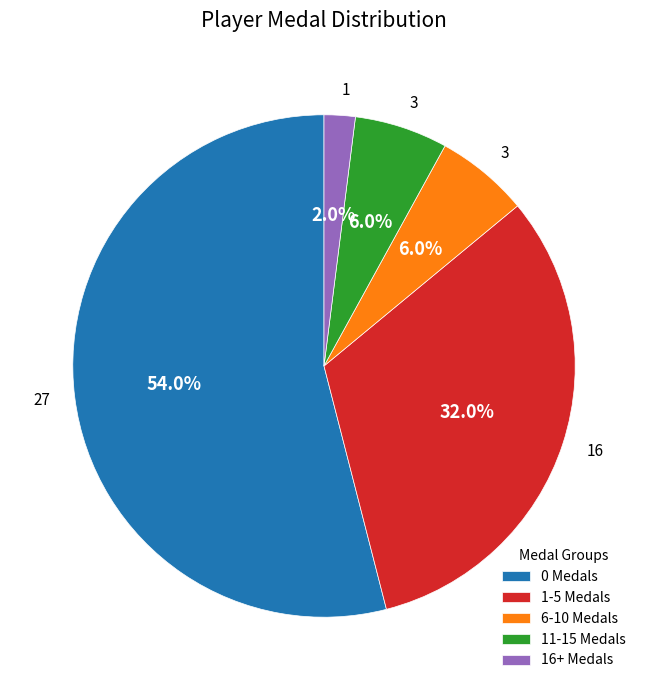

Does 6-10 Medals represent more than half of the total?

No